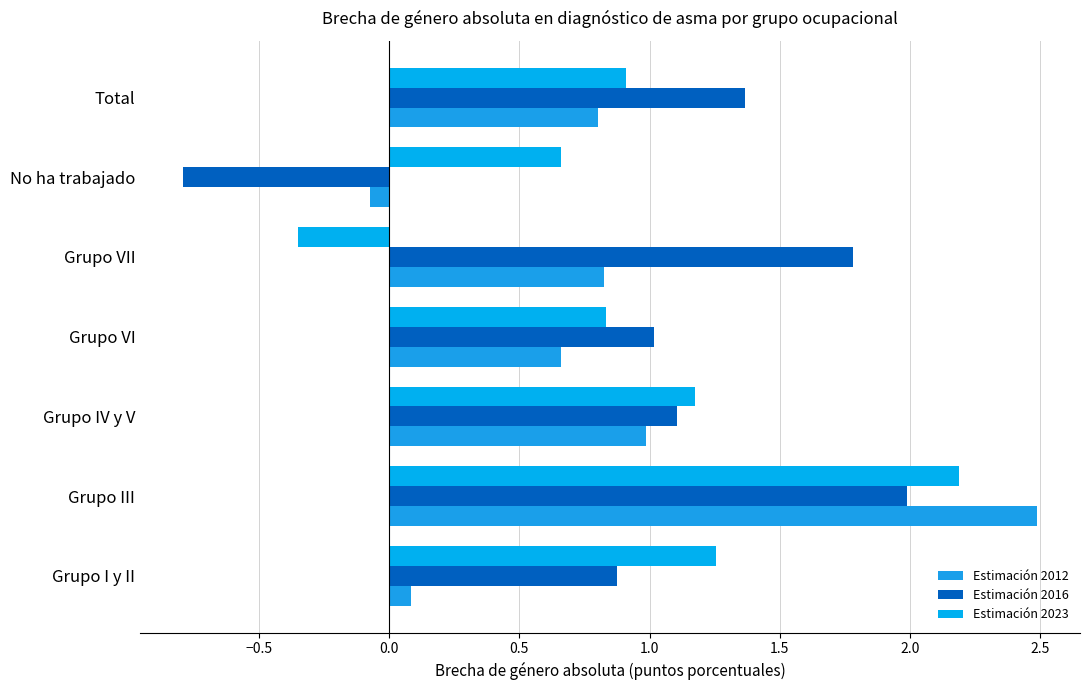

How many distinct data groups are displayed?

3